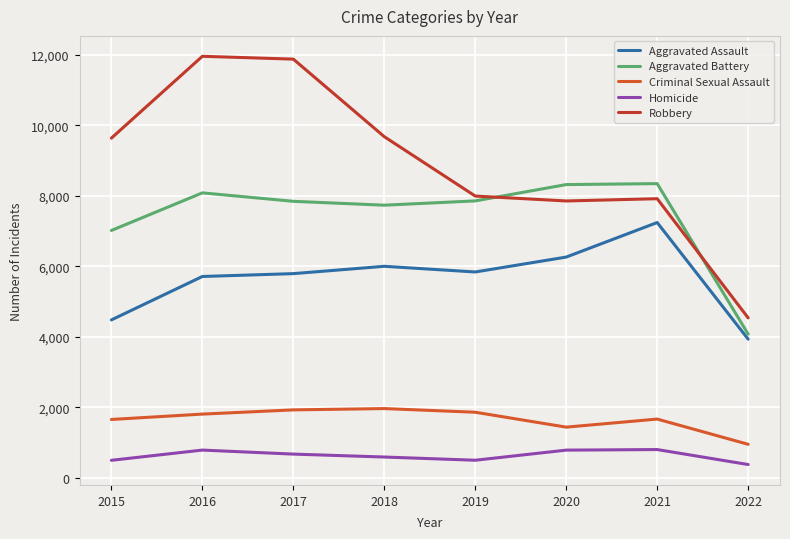

How many lines are shown in the chart?

5